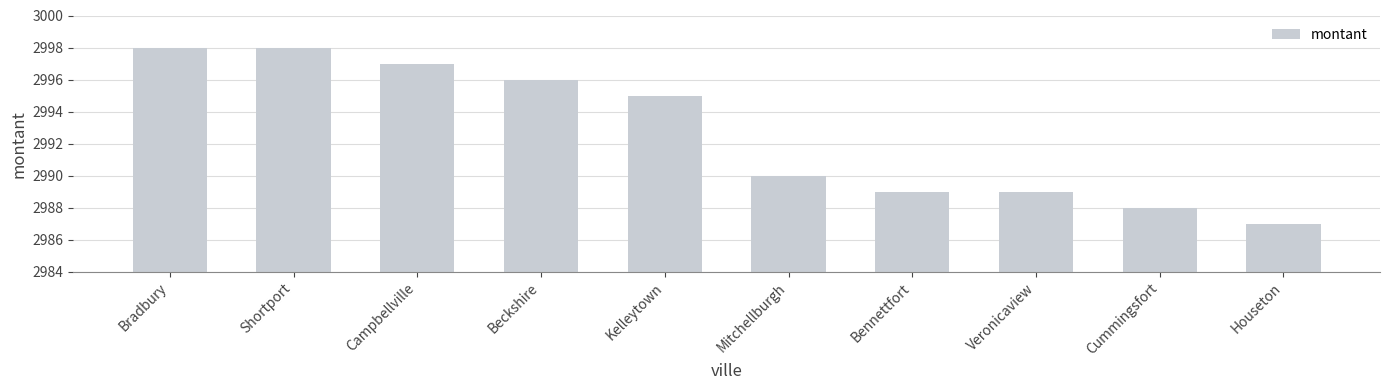

What position from the left is Mitchellburgh?

6